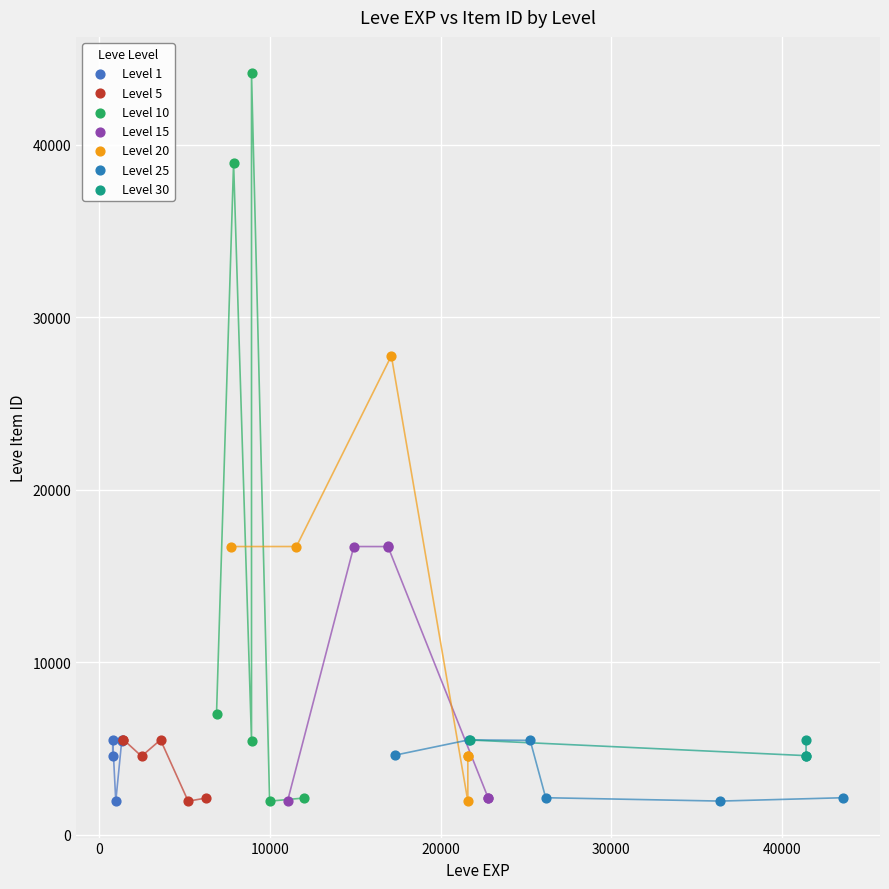

What are all the series names shown in the legend?

Level 1, Level 5, Level 10, Level 15, Level 20, Level 25, Level 30